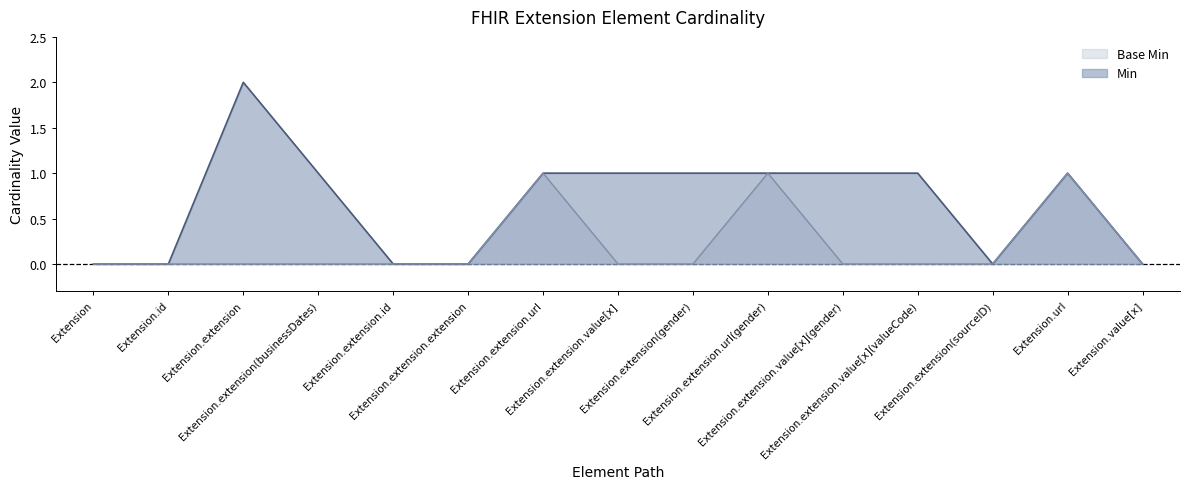

How many distinct data groups are displayed?

2